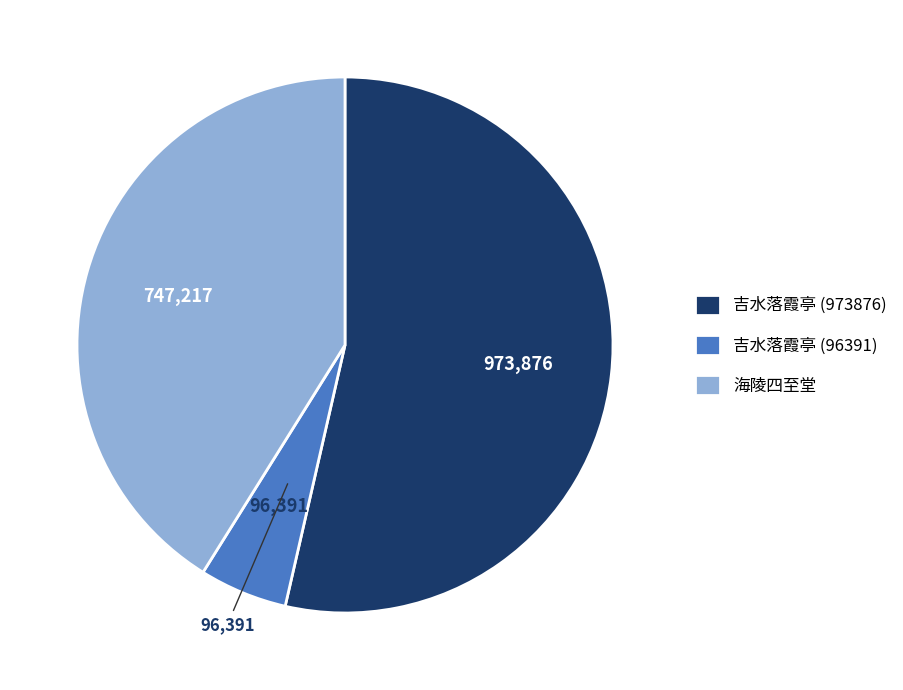

How many segments does this pie chart have?

3